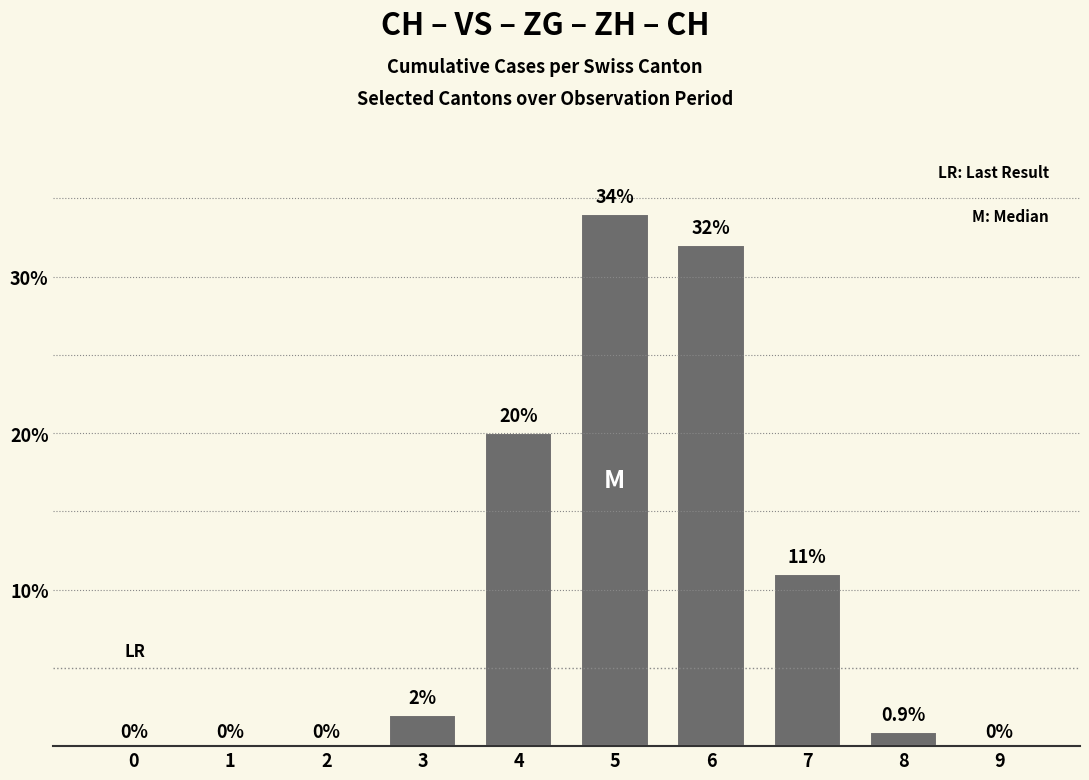

The value at 6 is 49.7. True or false?

False